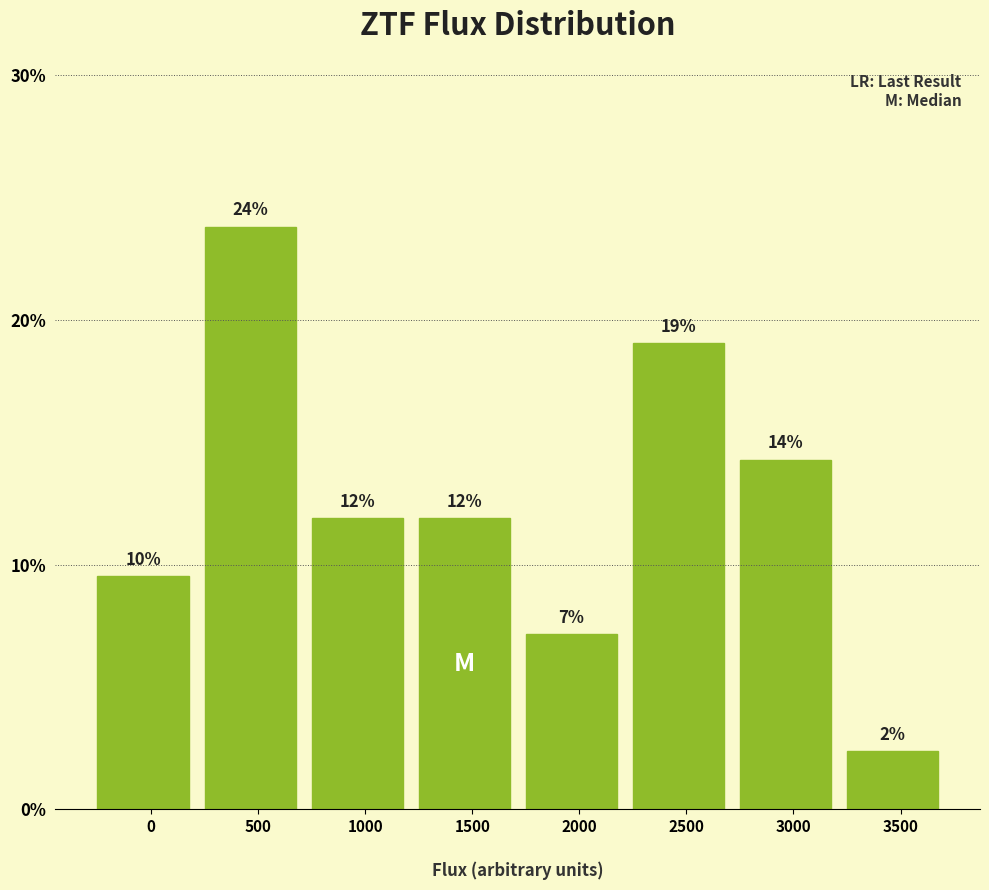

Are the bars horizontal?

No